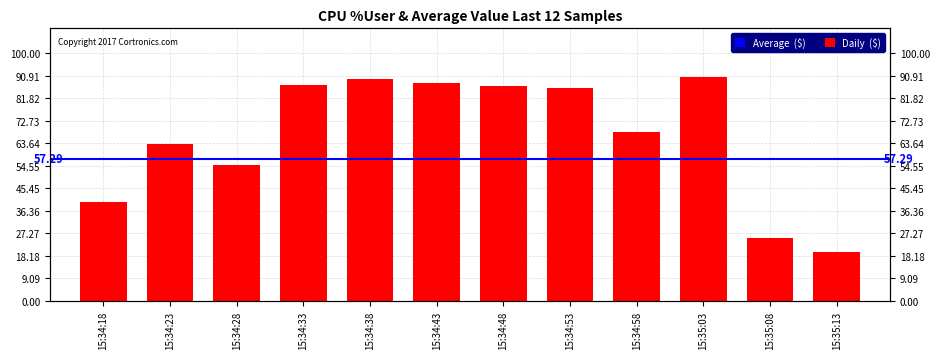

What is the difference between the second highest and second lowest values?

63.9